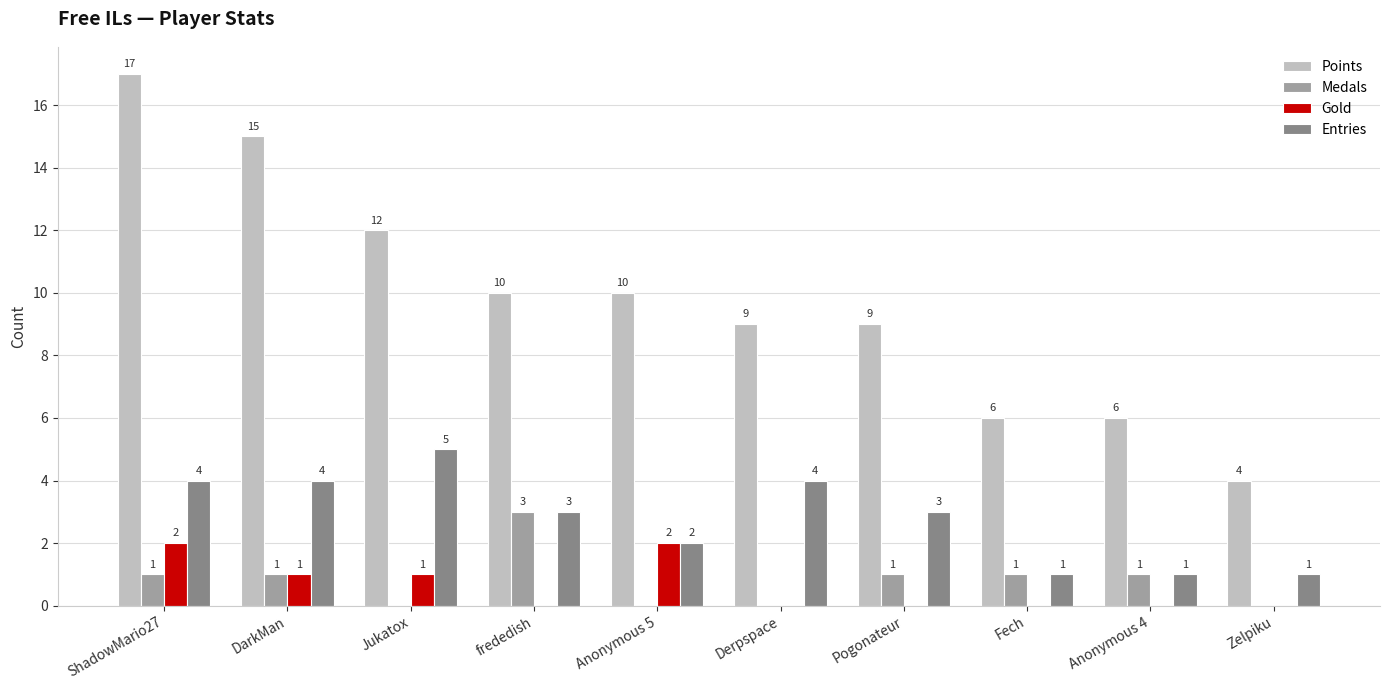

Does the chart contain stacked bars?

No